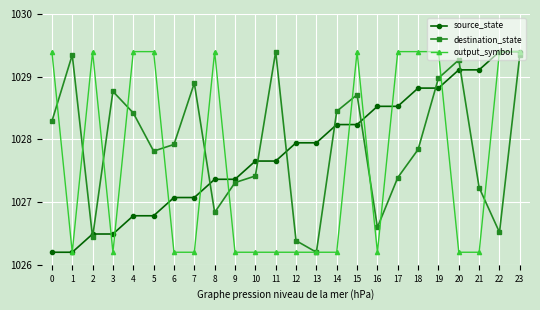

What are all the series names shown in the legend?

source_state, destination_state, output_symbol